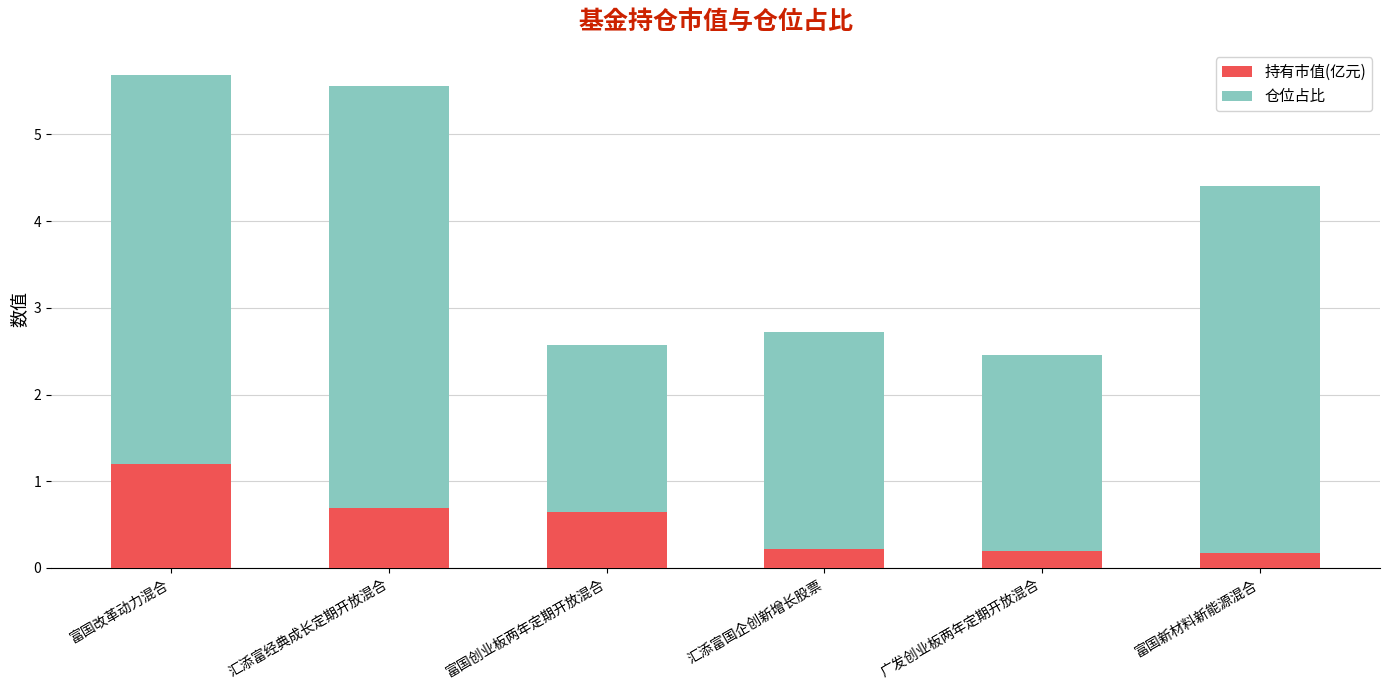

What is the maximum value for 持有市值(亿元)?

1.2